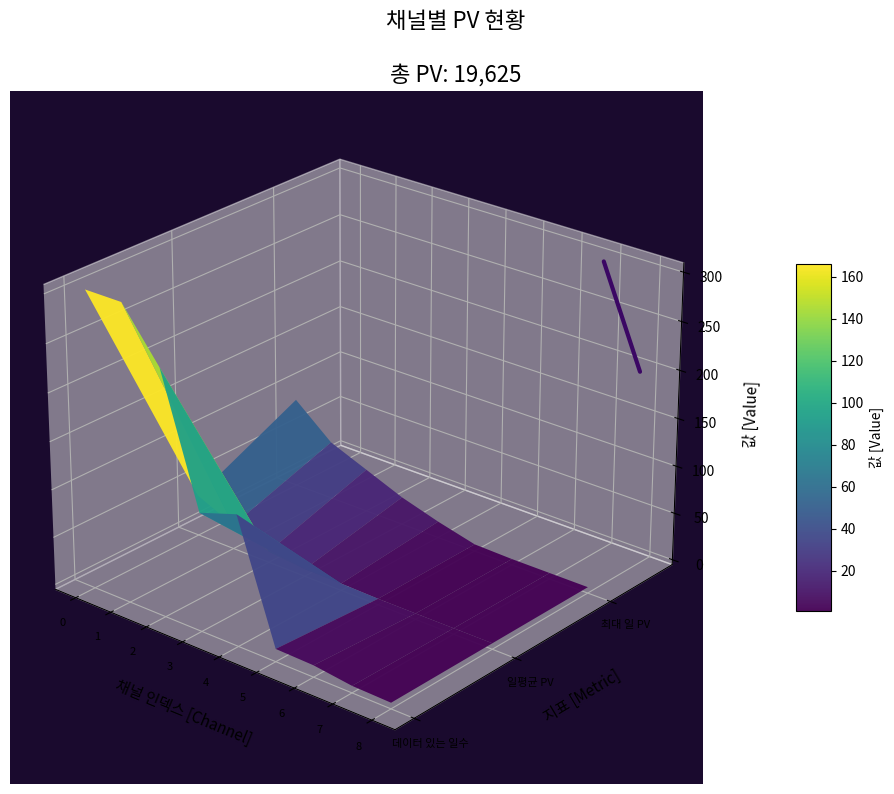

What is the maximum value for 데이터 있는 일수?

303.0